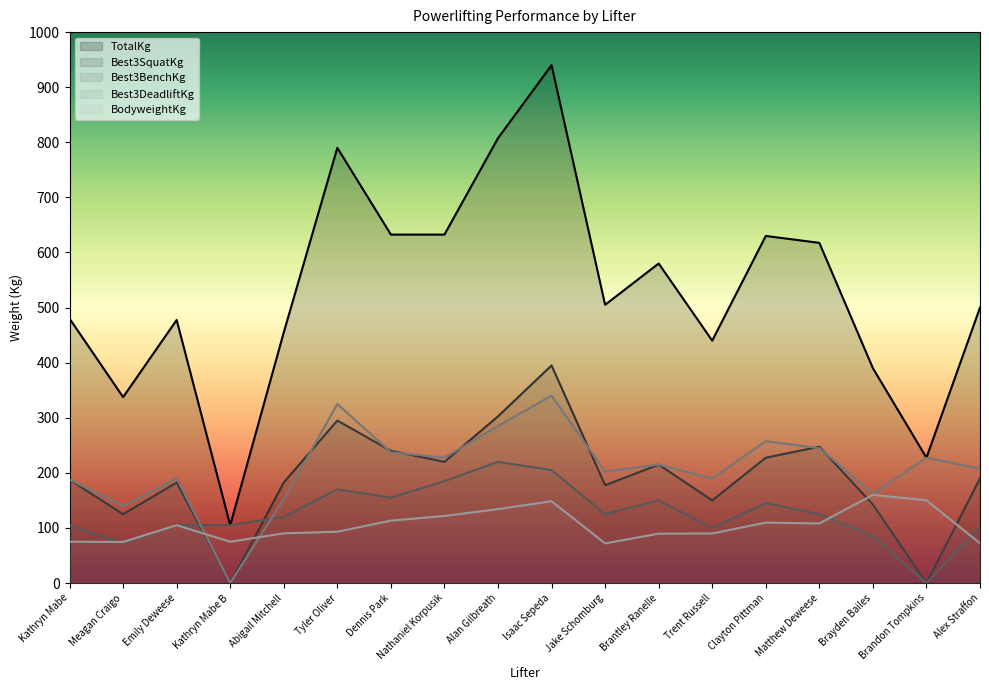

What is the sum of the Best3DeadliftKg values at Brandon Tompkins and Isaac Sepeda?

567.5